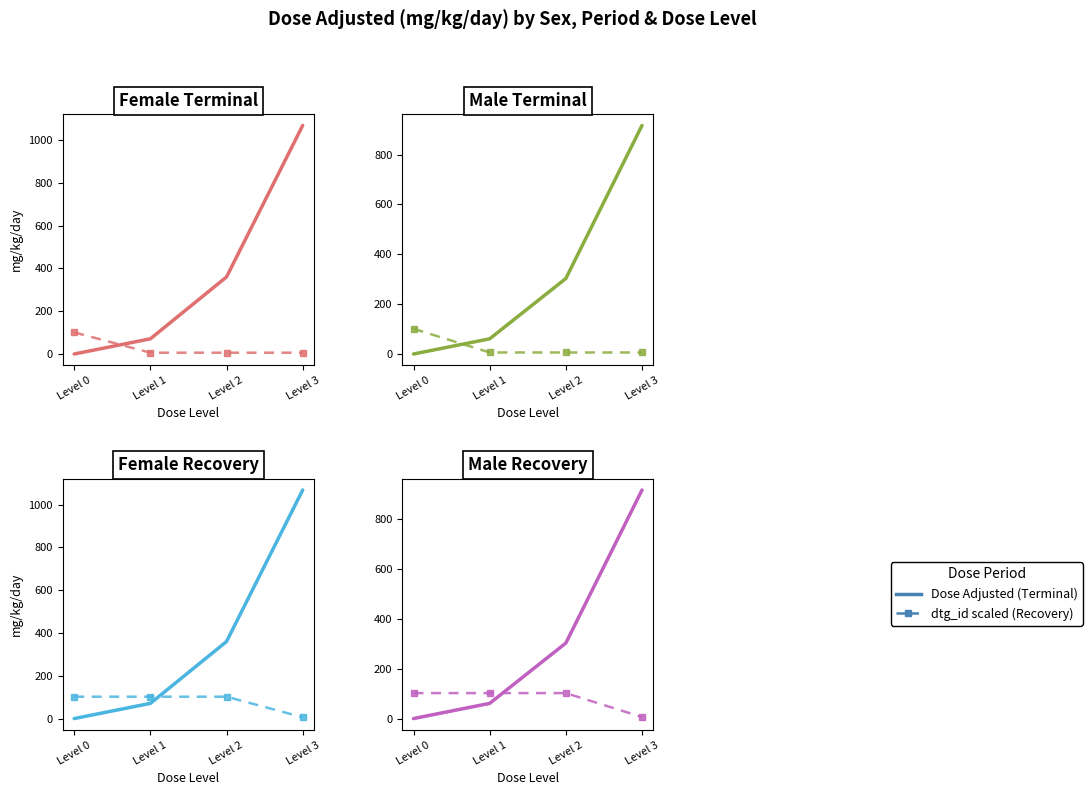

Which series has the widest spread of values?

Terminal/Adjusted